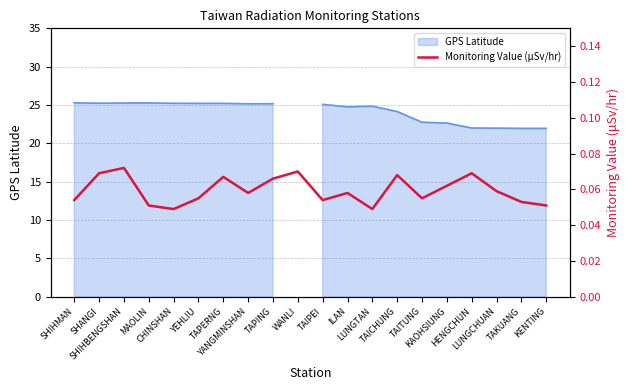

What is the sum of the values at YANGMINSHAN and SHANGI?

0.1